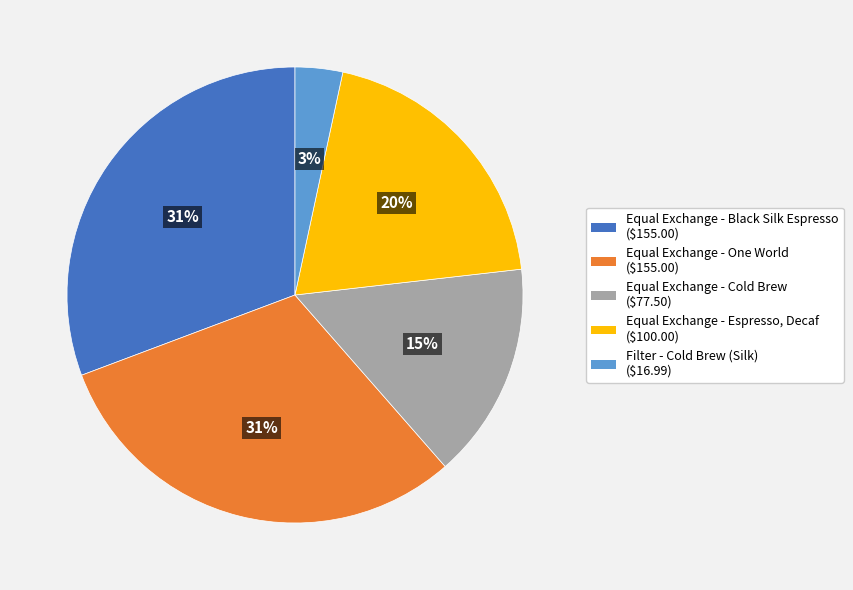

Which slice is the smallest?

Filter - Cold Brew (Silk)